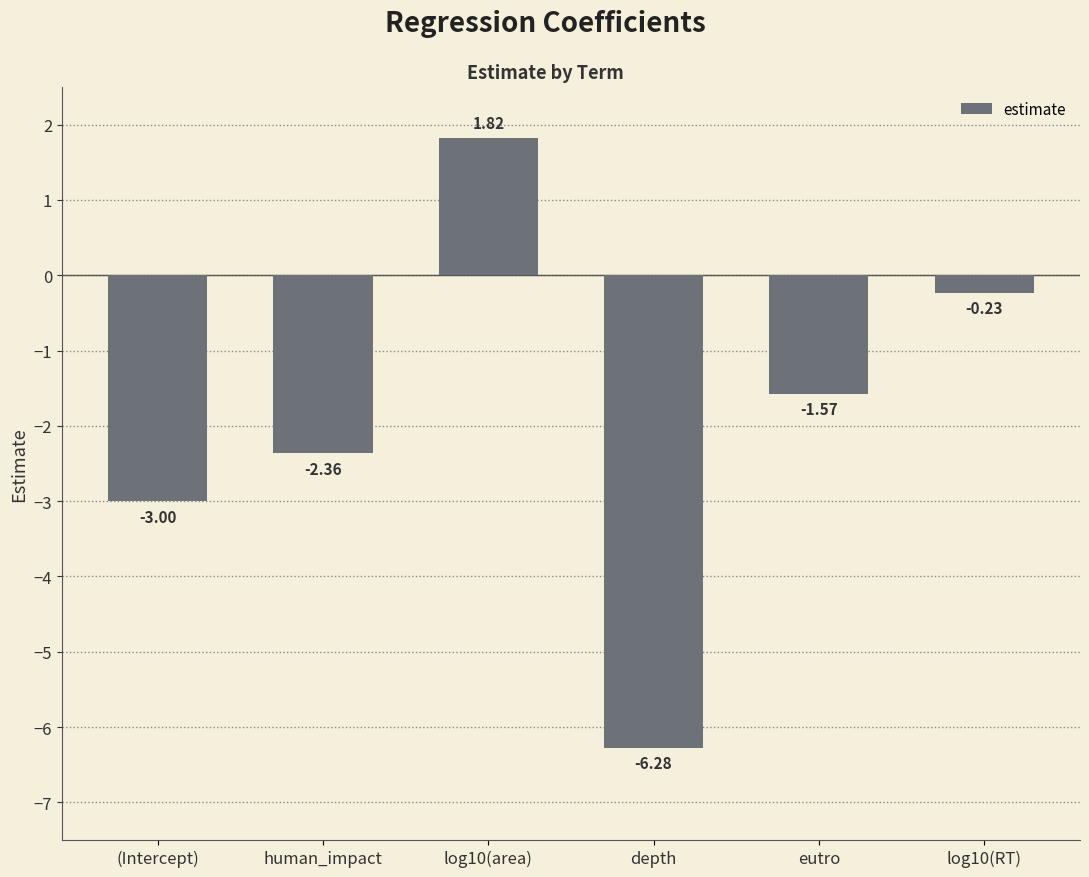

What is the sum of the values at log10(RT) and human_impact?

-2.6